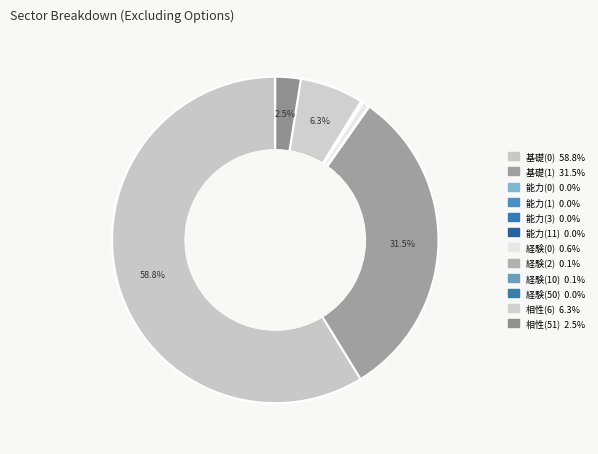

What is the majority slice?

基礎(0)